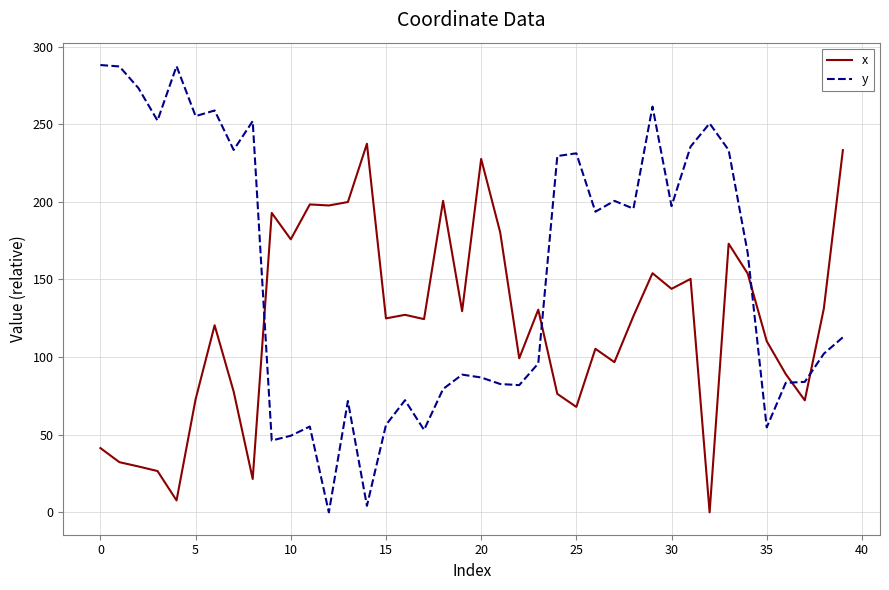

What is the maximum value shown in the chart?

288.1